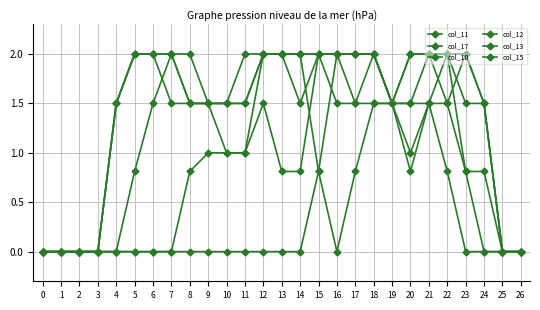

List the labels in order of col_17 value, largest first.

5, 6, 7, 11, 12, 13, 14, 4, 8, 9, 10, 18, 19, 21, 22, 20, 15, 17, 23, 0, 1, 2, 3, 16, 24, 25, 26